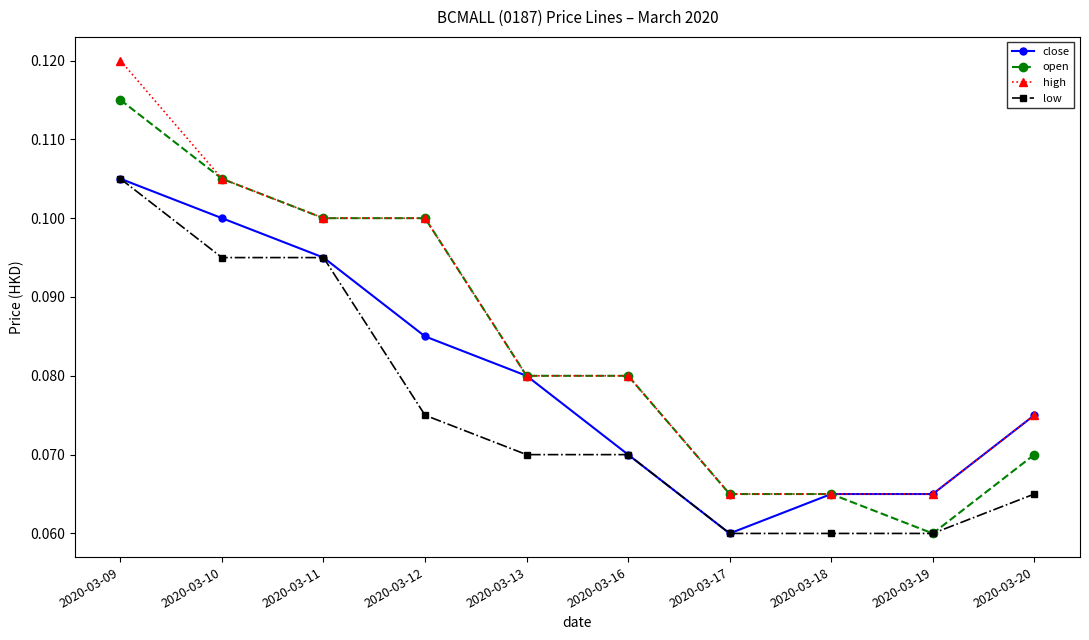

Count the high values in the range 0 to 1.

10